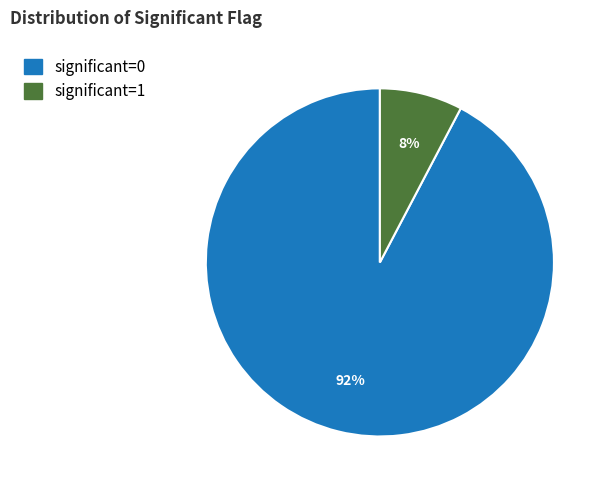

Is the sum of significant=0 and significant=1 greater than half?

Yes